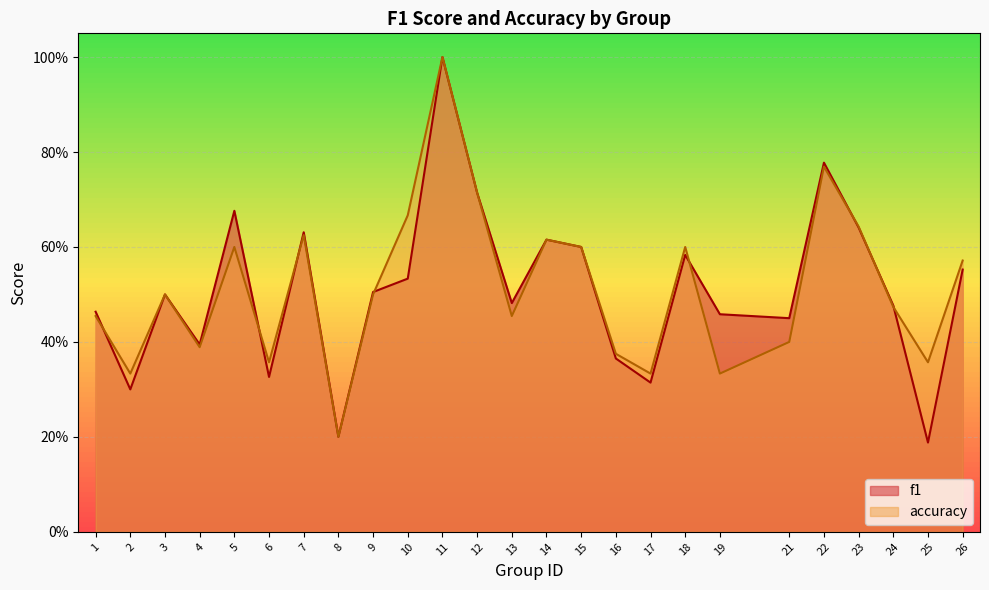

What is the average value of the f1 series?

0.5